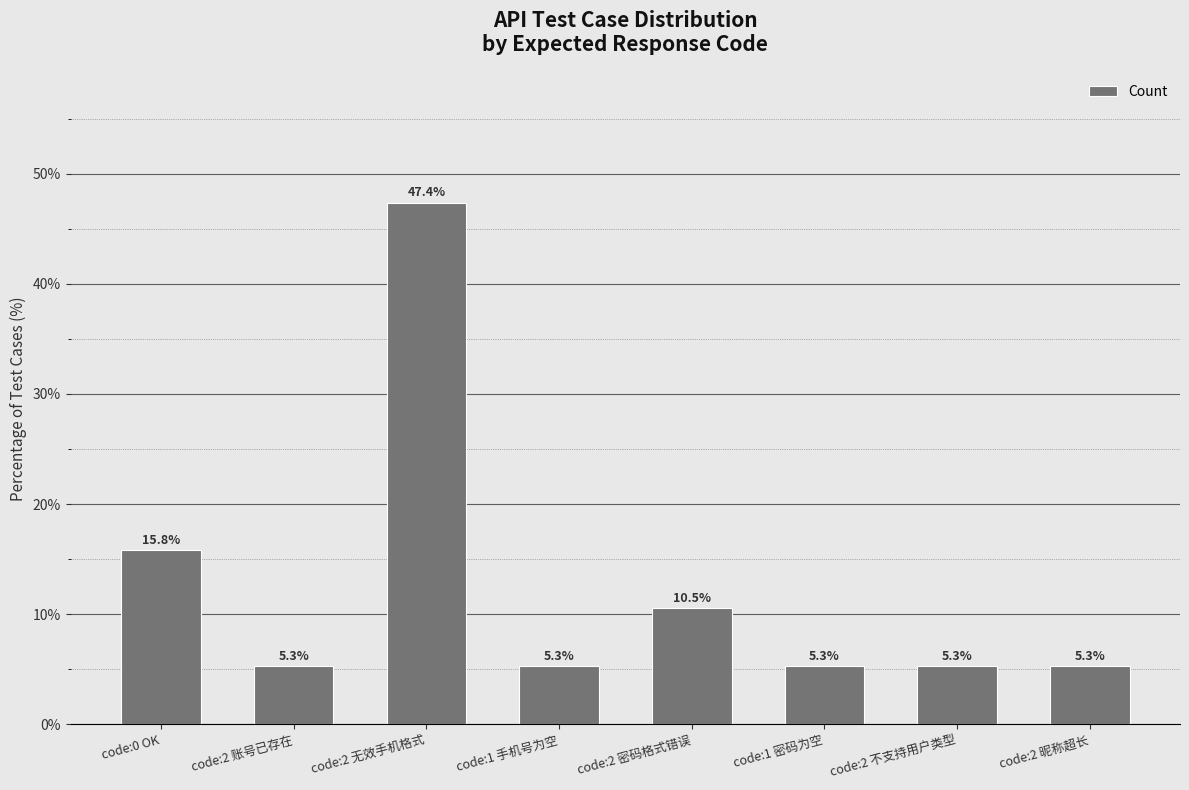

What is the label of the 2nd bar from the left?

code:2 账号已存在